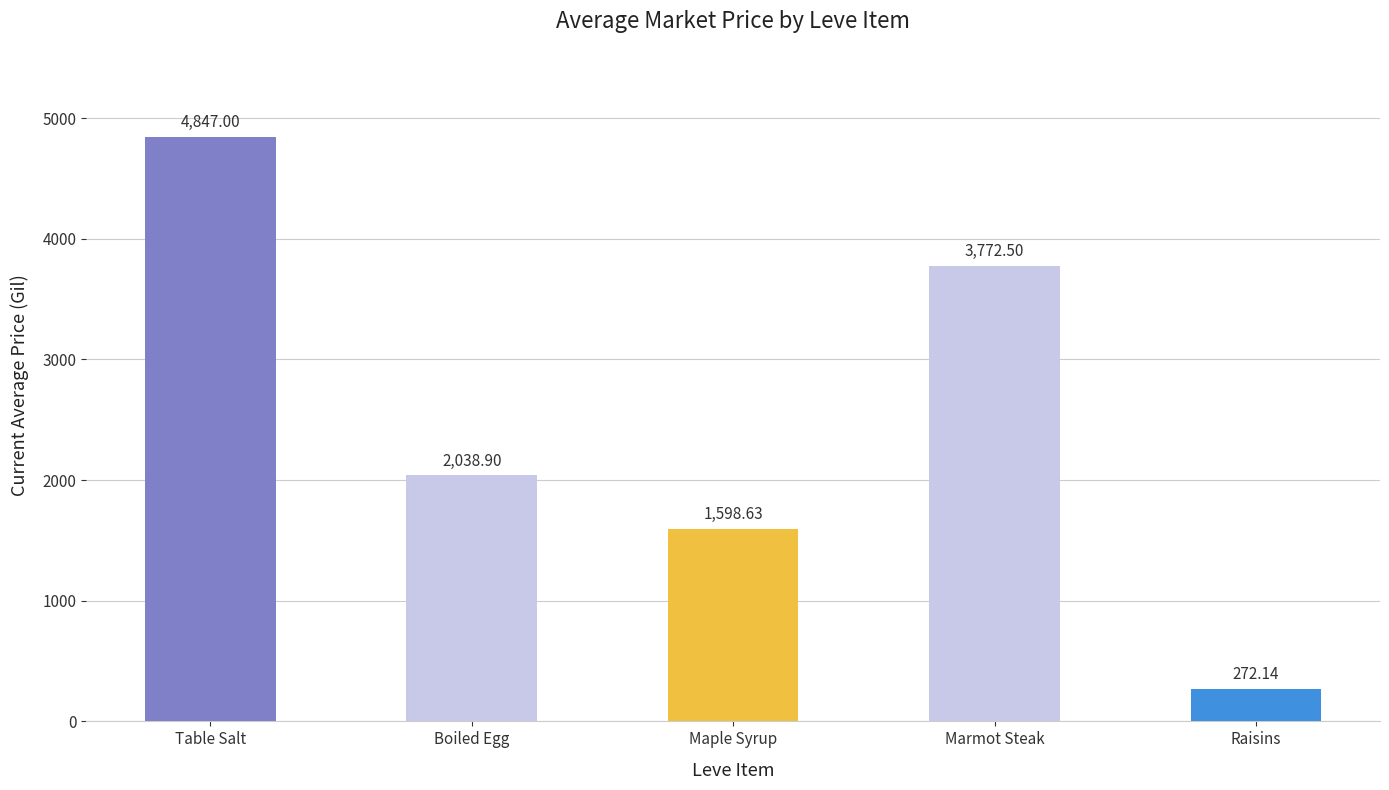

Reading left to right, extract all data points from this chart.

Table Salt=4847.0	Boiled Egg=2038.9	Maple Syrup=1598.6	Marmot Steak=3772.5	Raisins=272.1